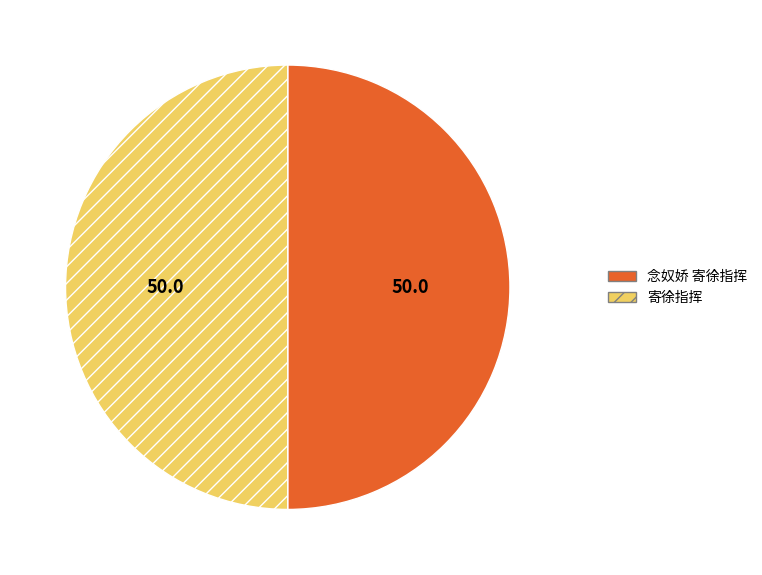

What is the ratio of the value at 念奴娇 寄徐指挥 to the value at 寄徐指挥?

1.0